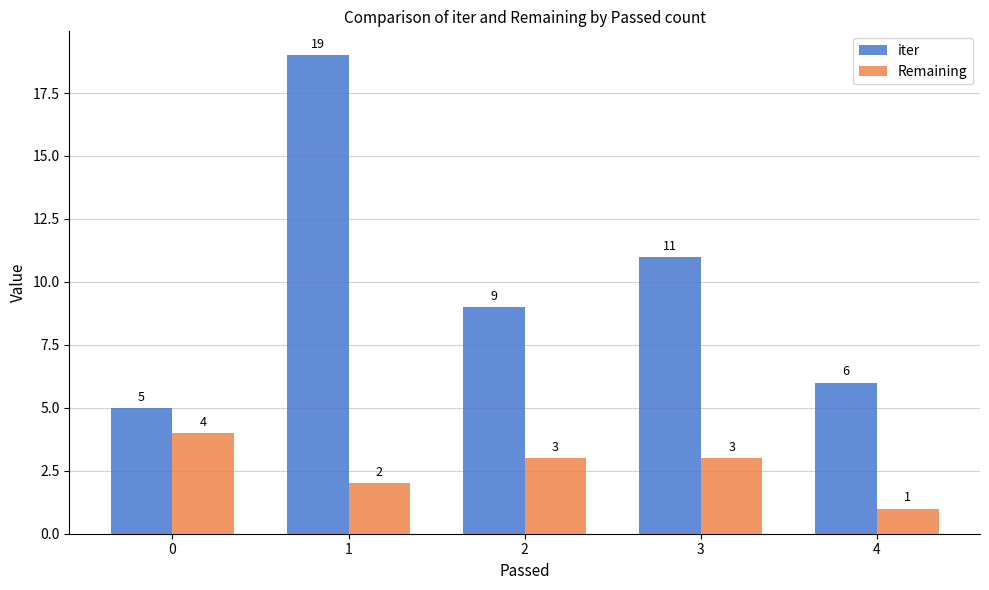

How many groups of bars are there?

5